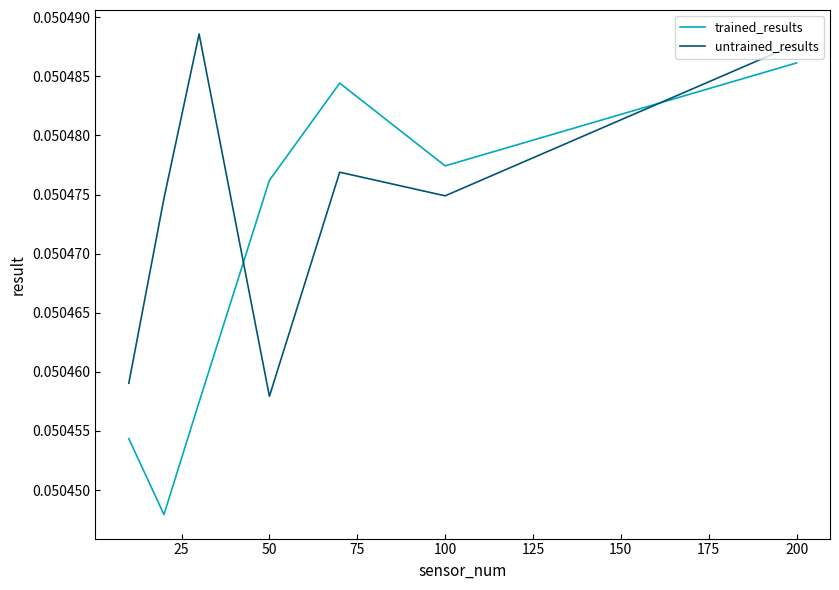

Which series has the largest range (max minus min)?

trained_results